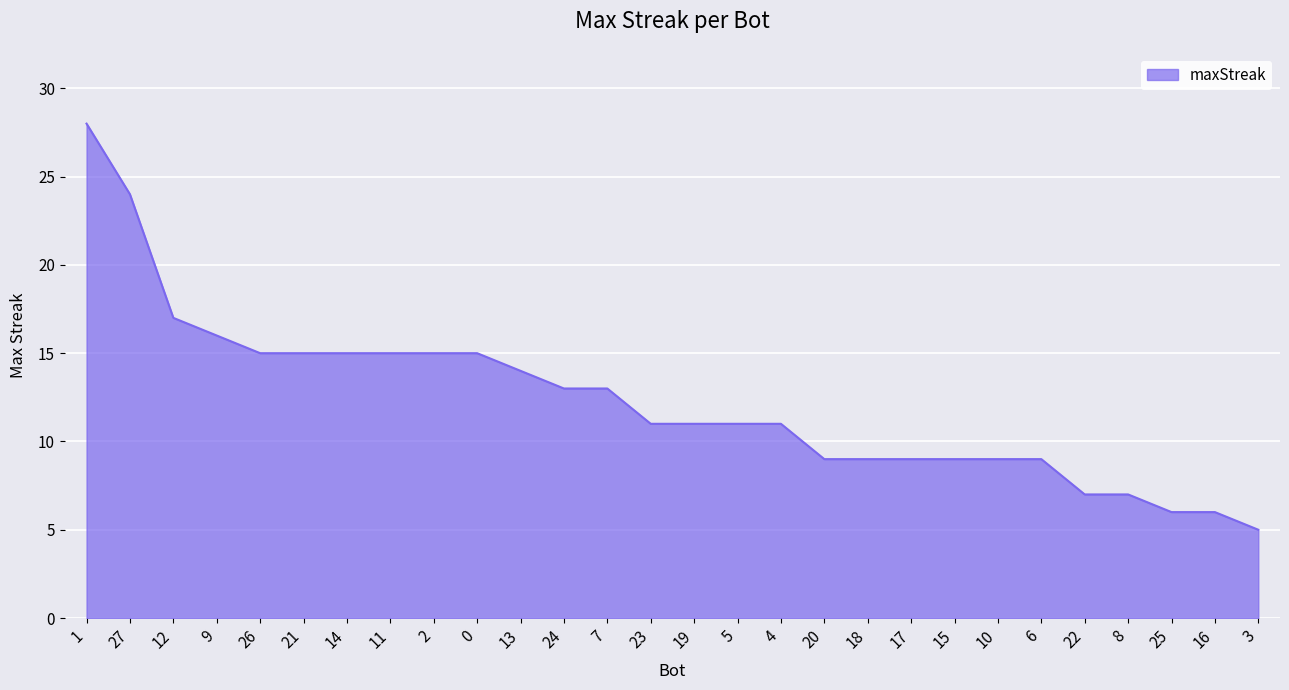

The value at 8 is 7. True or false?

True